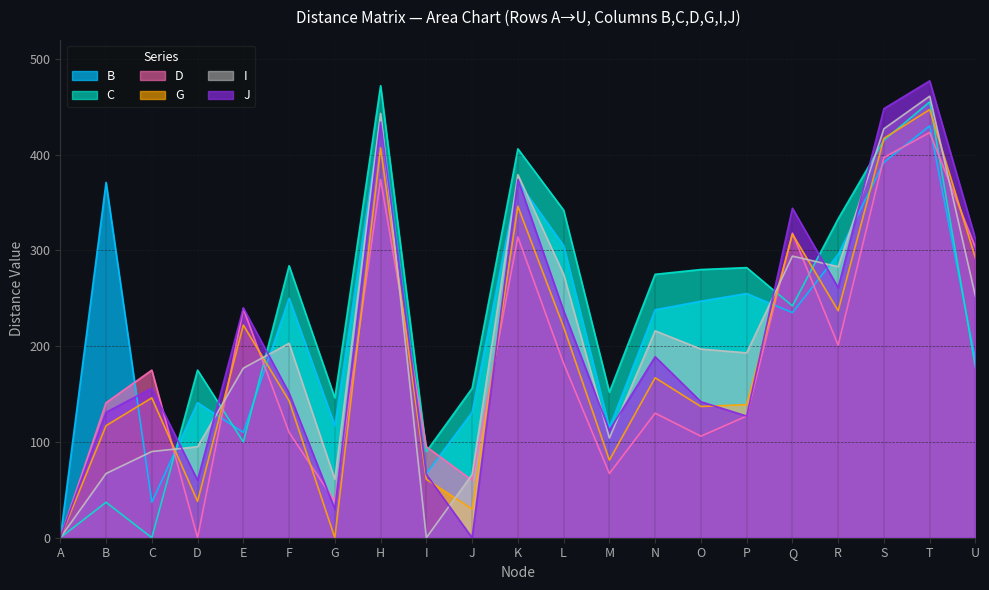

Between which two adjacent categories do J and D first intersect?

C and D